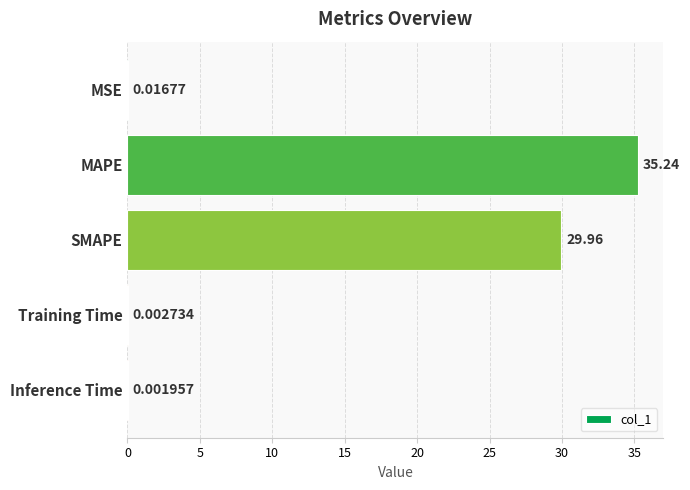

Which category has the highest value across all series?

MAPE